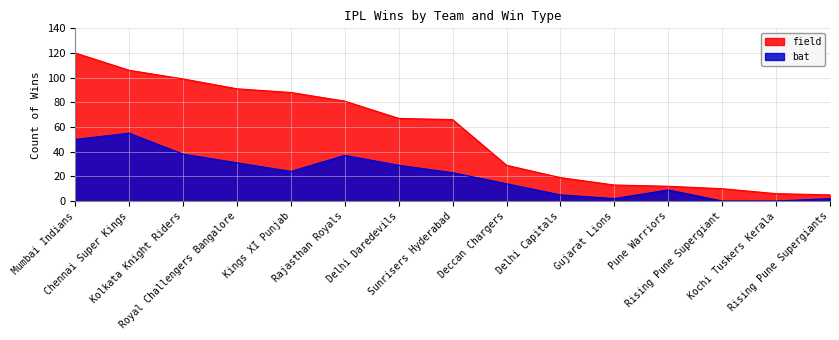

True or false: bat and field cross at least once.

False